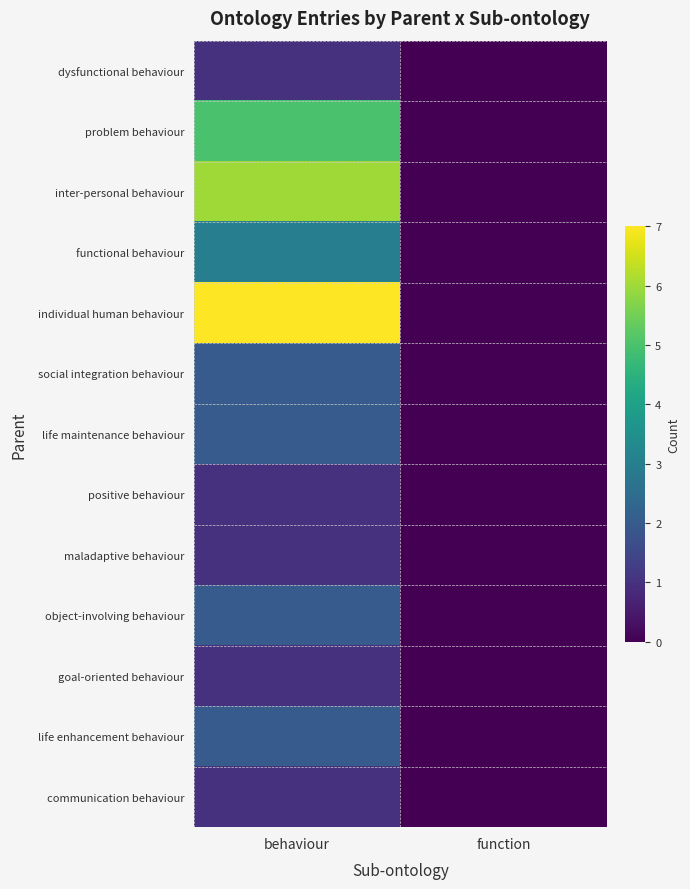

Which has a higher value, function or behaviour?

behaviour